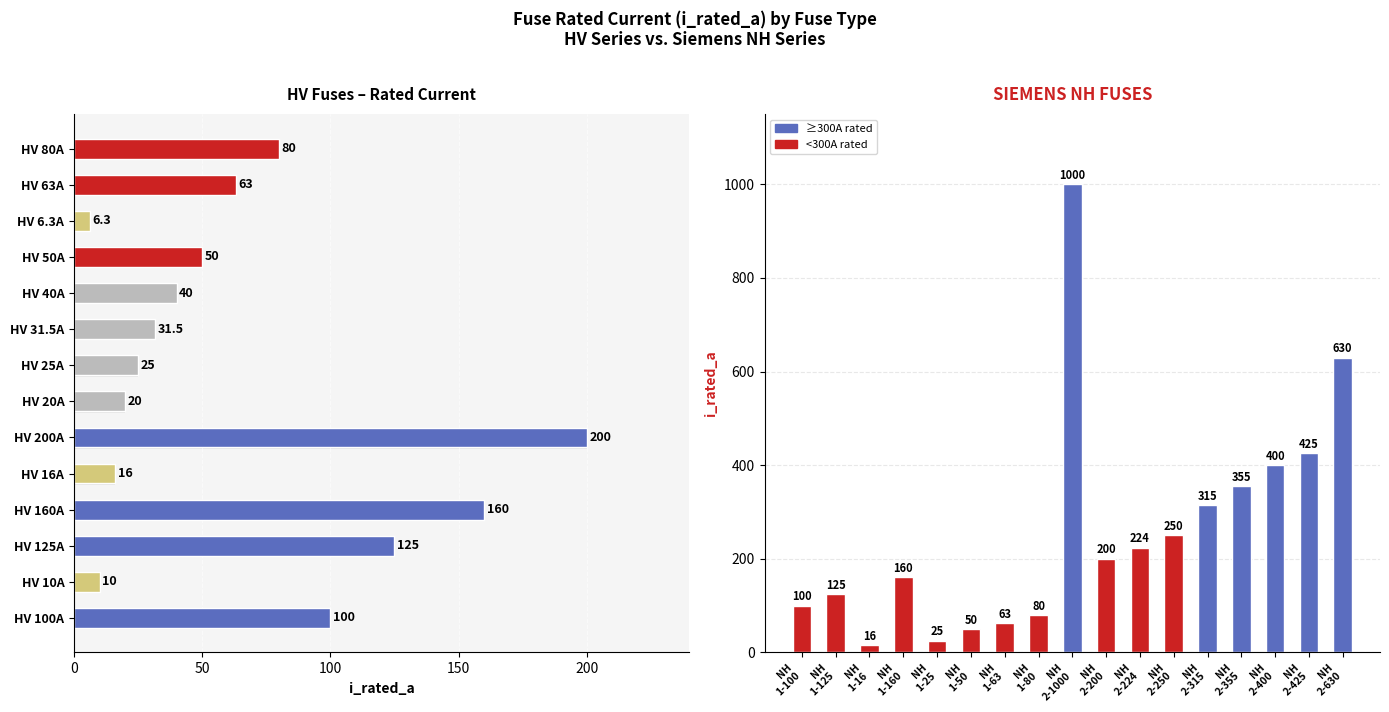

Reading left to right, what are all the values shown in this chart?

100.0	10.0	125.0	160.0	16.0	200.0	20.0	25.0	31.5	40.0	50.0	6.3	63.0	80.0	100.0	125.0	16.0	160.0	25.0	50.0	63.0	80.0	1000.0	200.0	224.0	250.0	315.0	355.0	400.0	425.0	630.0